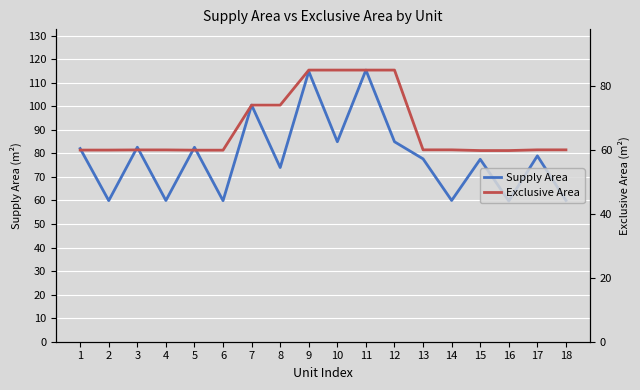

The Supply Area series shows 100.5 at 7. True or false?

True